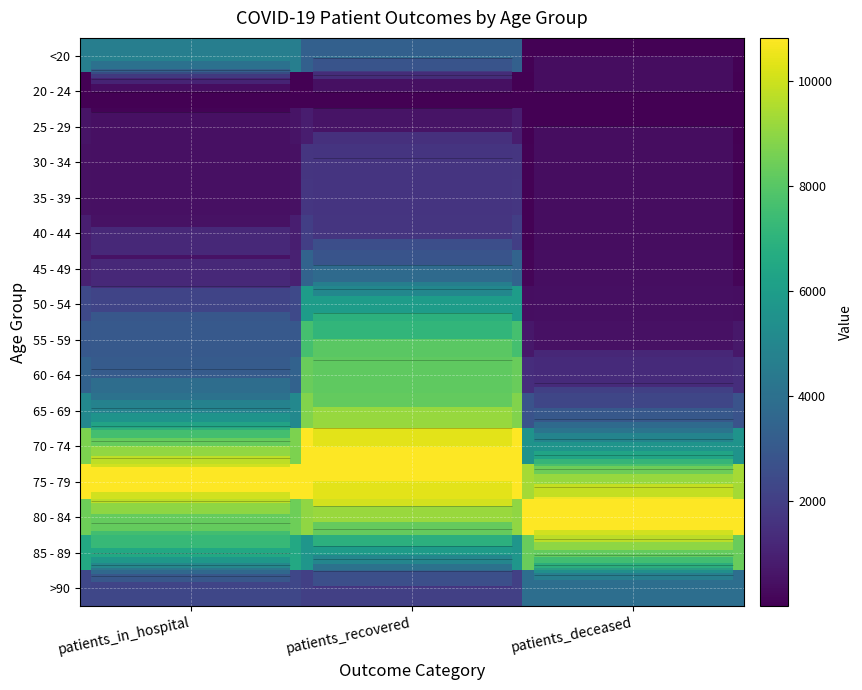

What is the total value across all series at patients_deceased?

4.0